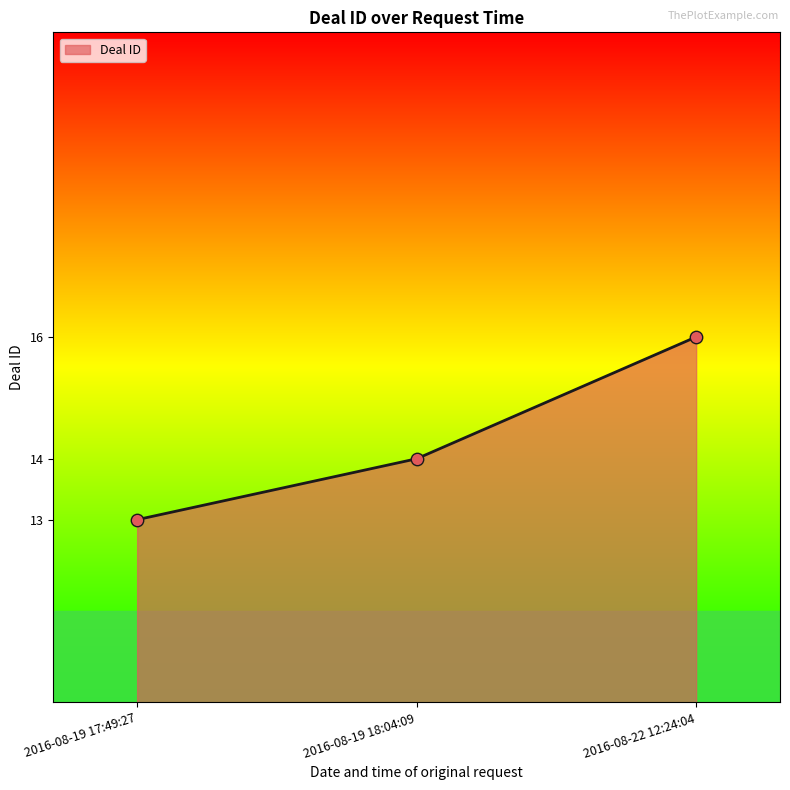

Between 2016-08-22 12:24:04 and 2016-08-19 17:49:27, which is larger?

2016-08-22 12:24:04